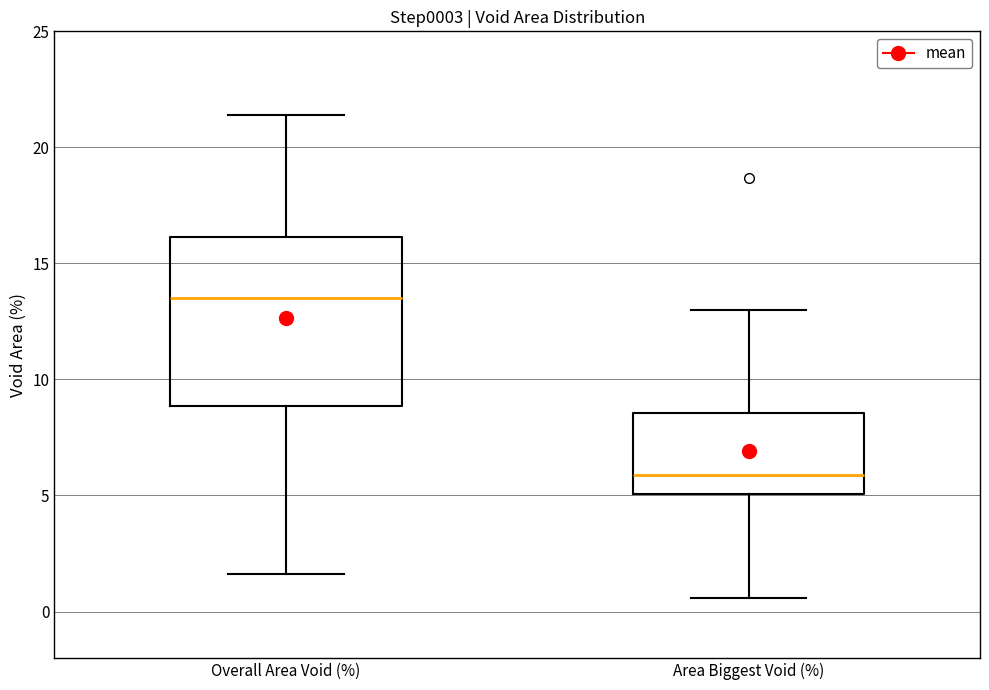

Reading left to right, transcribe this box plot: for each box, give where its median line is, the range the box spans, and where its two whiskers end, as read against the y-axis. The values are not printed on the chart, so give them approximately, as read against the axis.

Overall Area Void (%): median 13.5, box 9.0 to 16.0, whiskers 1.5 to 21.5
Area Biggest Void (%): median 6.0, box 5.0 to 8.5, whiskers 0.5 to 13.0